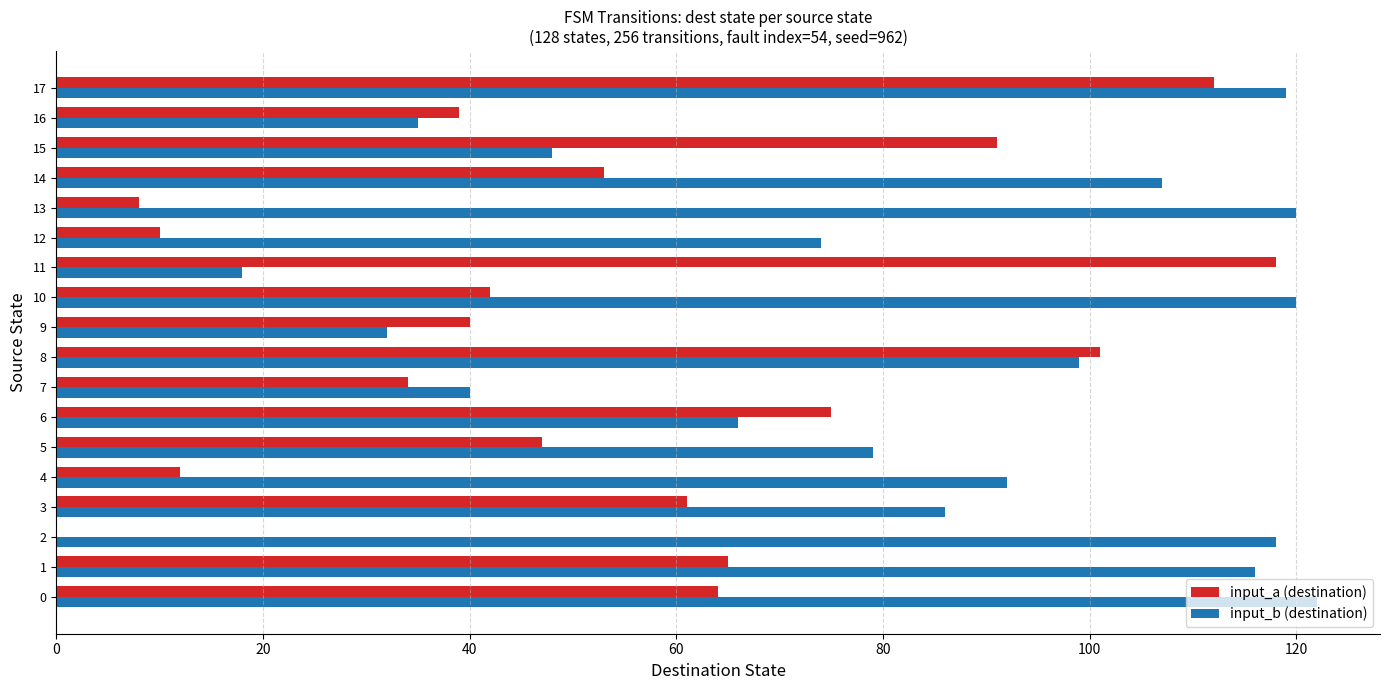

True or false: input_a (destination) has a value of 12 at 4.

True